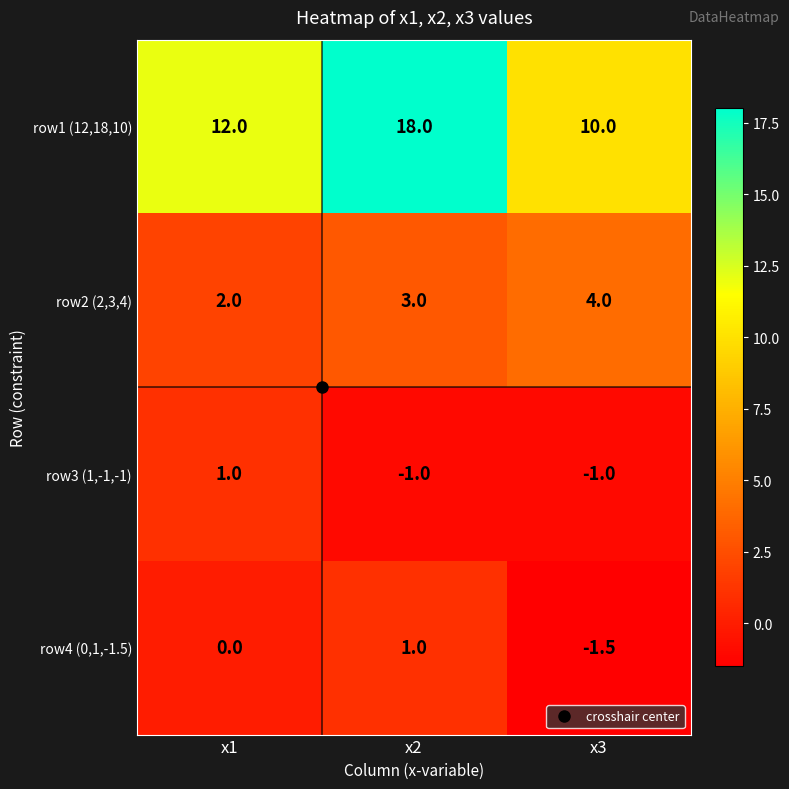

At how many categories does at least one series exceed 15?

1